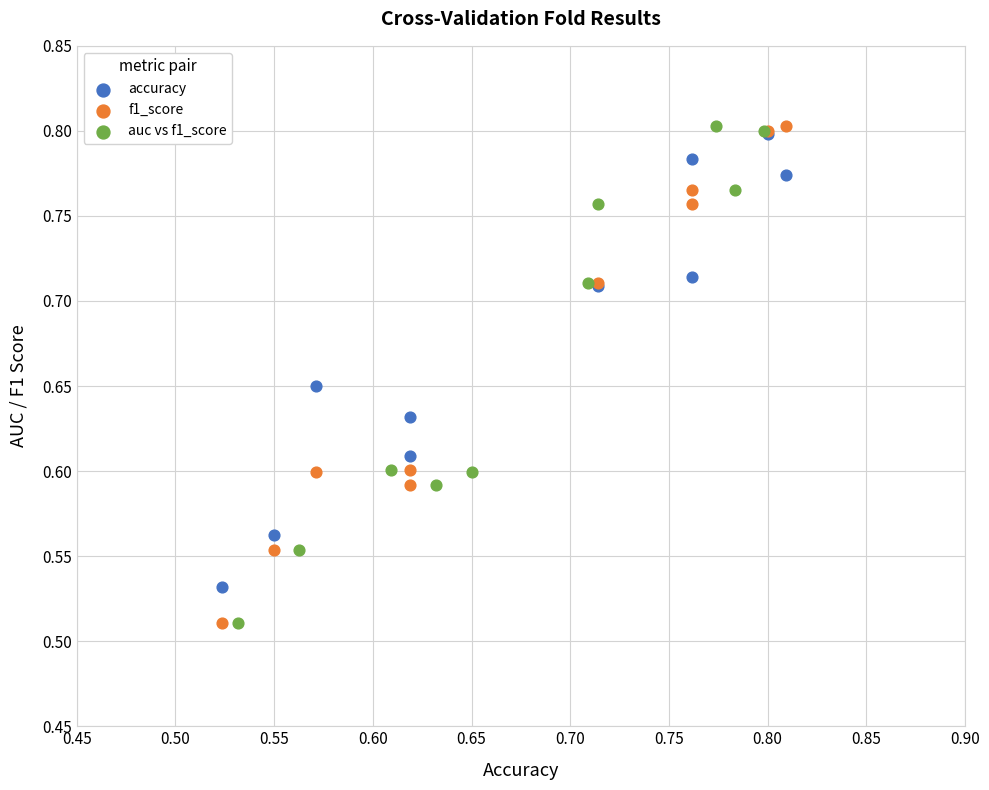

What are all the series names shown in the legend?

accuracy, f1_score, auc vs f1_score